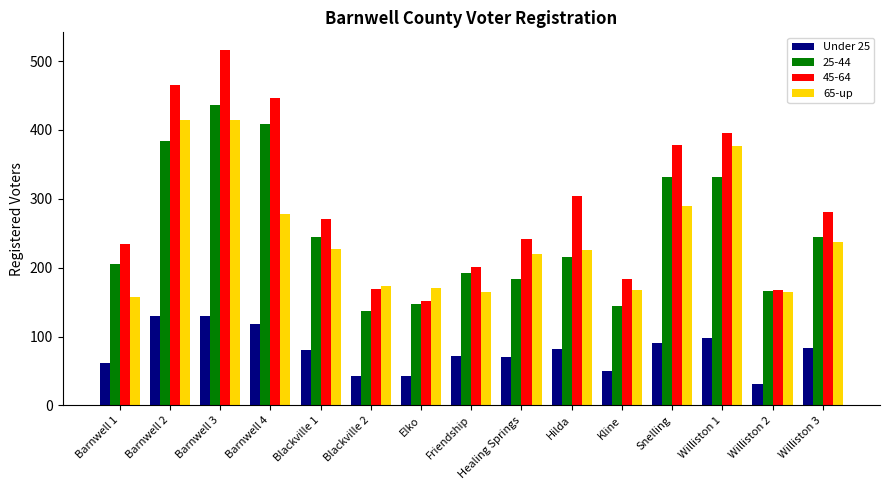

Is the value of Under 25 at Blackville 1 greater than the value of 65-up at Barnwell 2?

No